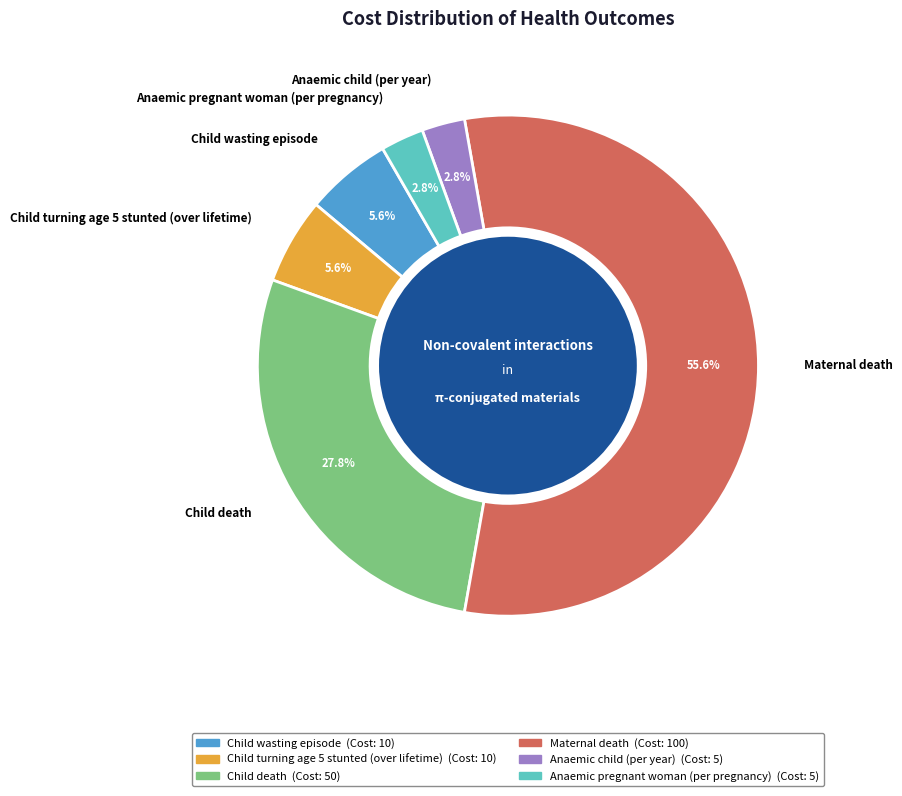

What percentage is the Child wasting episode slice, to the nearest percent?

6%